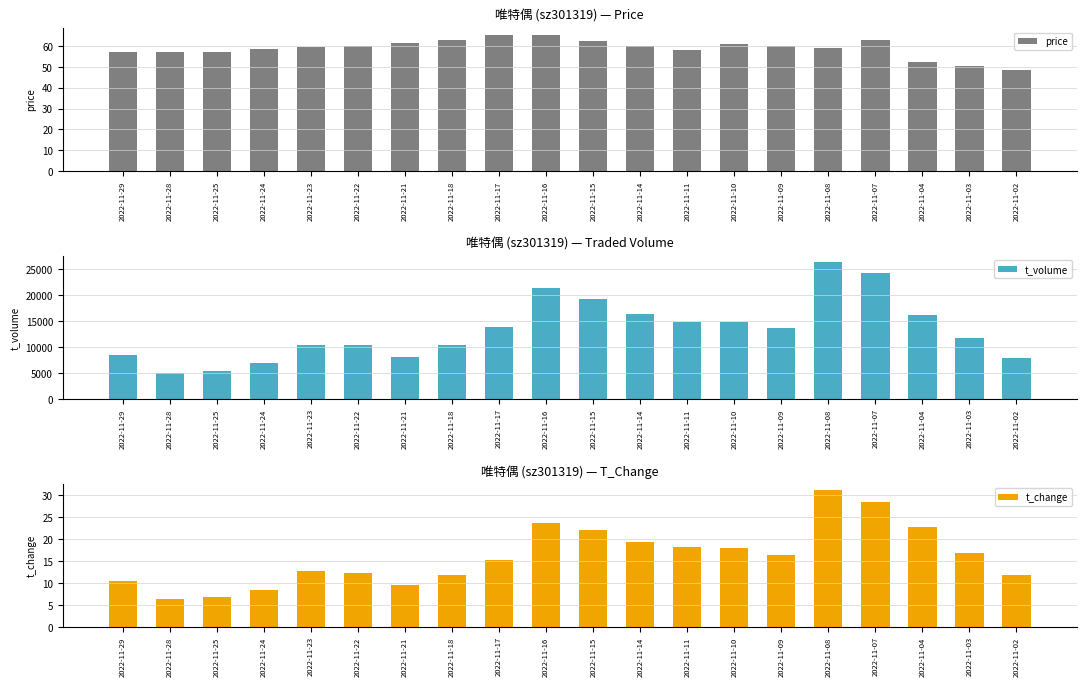

What is the total value across all series at 2022-11-08?

26413.0